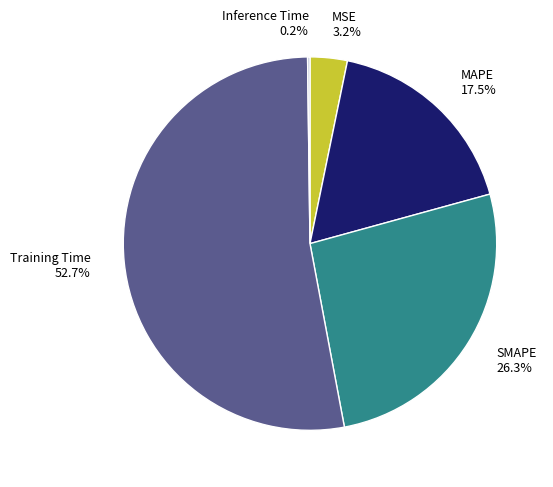

To the nearest percent, what is the combined percentage of Training Time and MSE?

56%